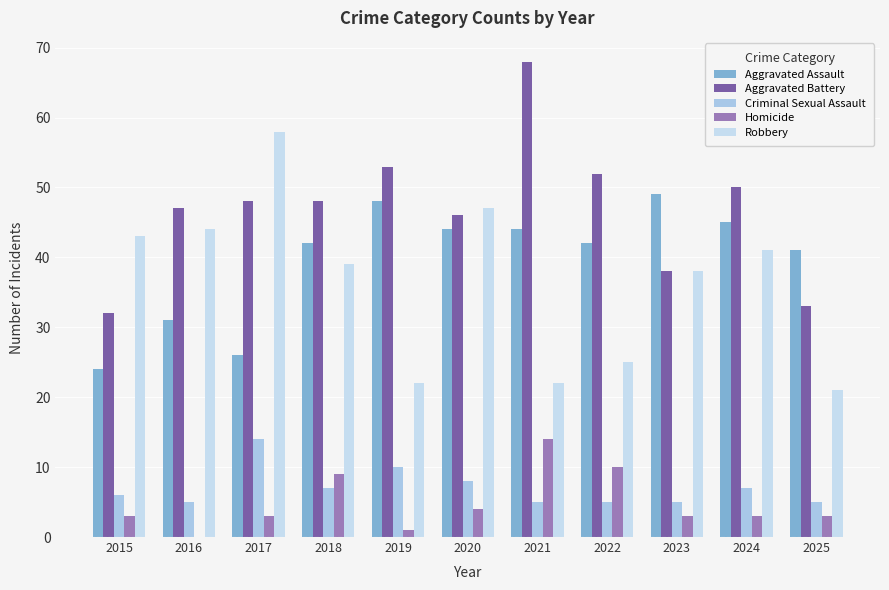

The Aggravated Battery series shows 50 at 2024. True or false?

True